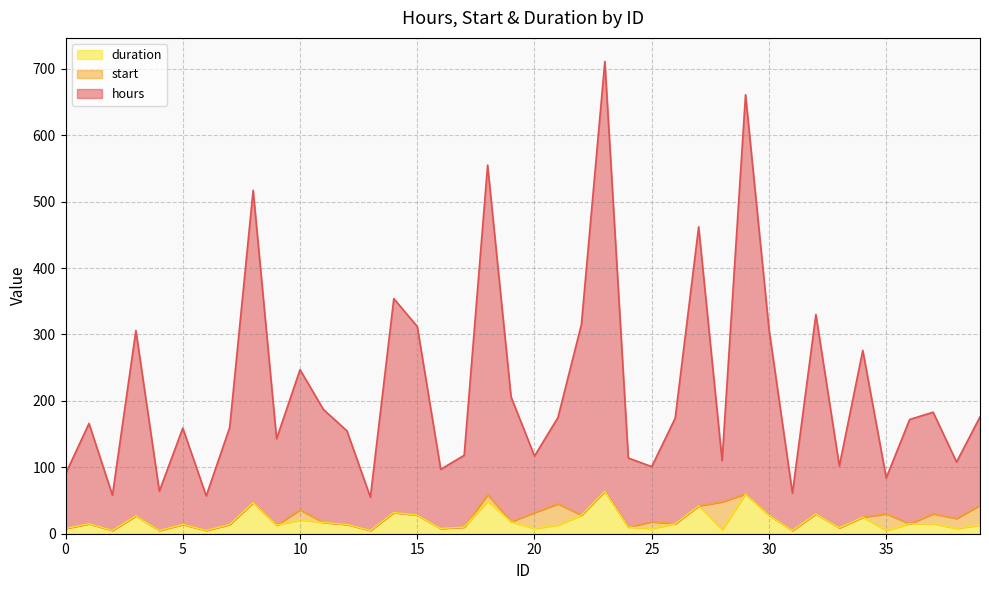

True or false: duration and hours cross at least once.

False